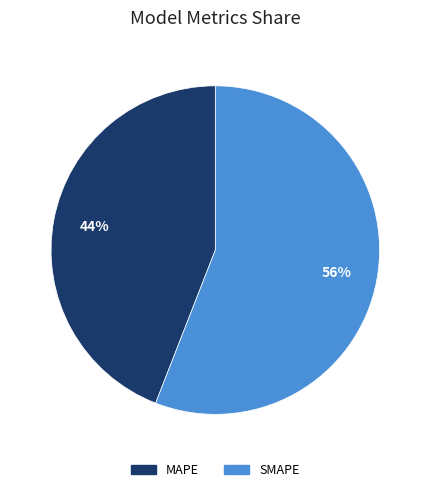

Is SMAPE the majority of the pie?

Yes